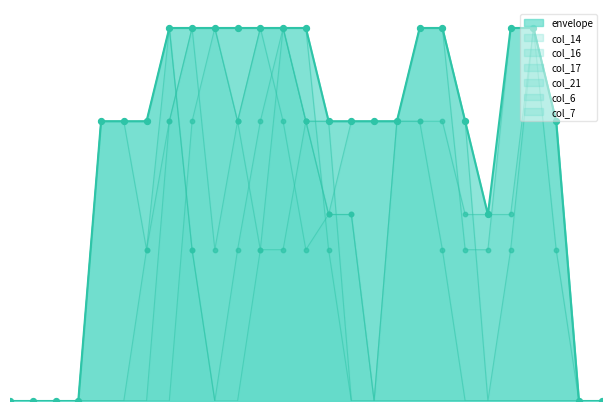

Is the value of col_14 at 0 greater than the value of col_16 at 22?

No